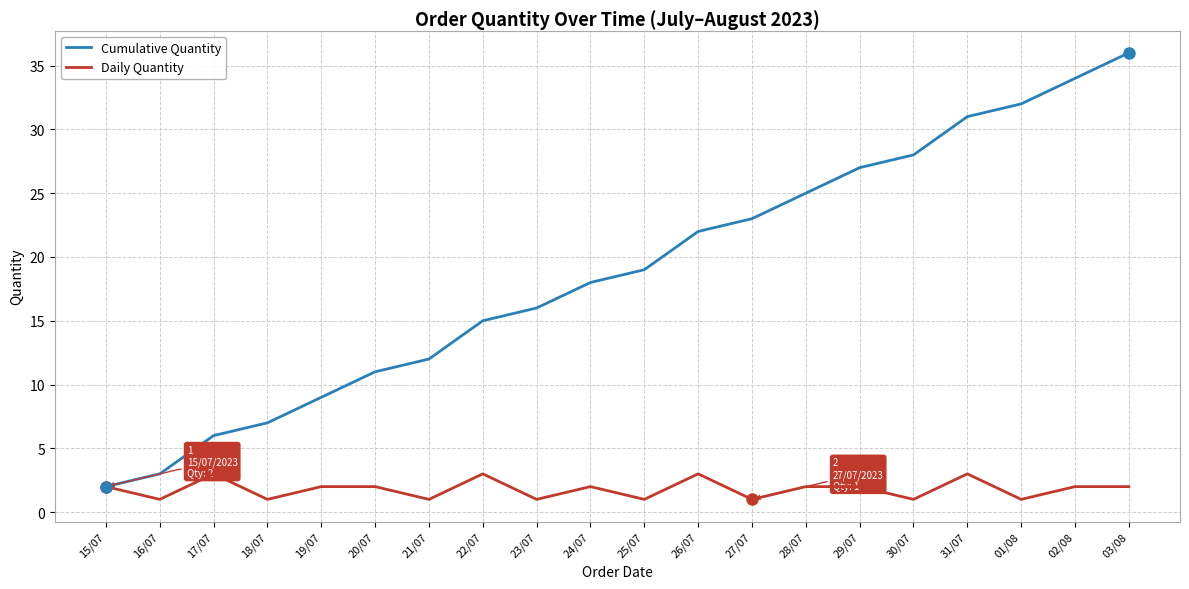

Which series changed the most between 22/07 and 24/07?

Cumulative Quantity